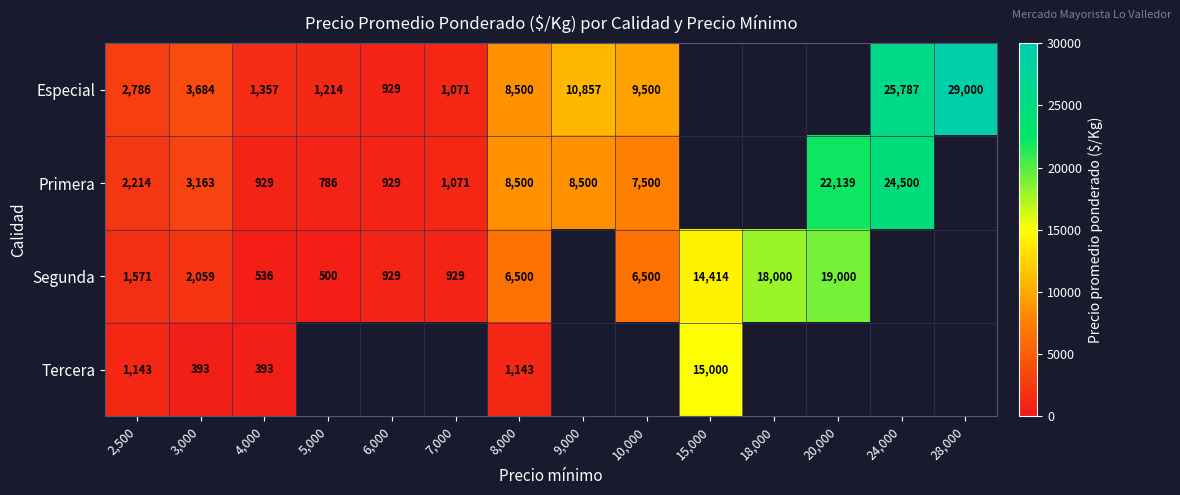

Is the value of Primera at 7,000 greater than the value of Tercera at 2,500?

No